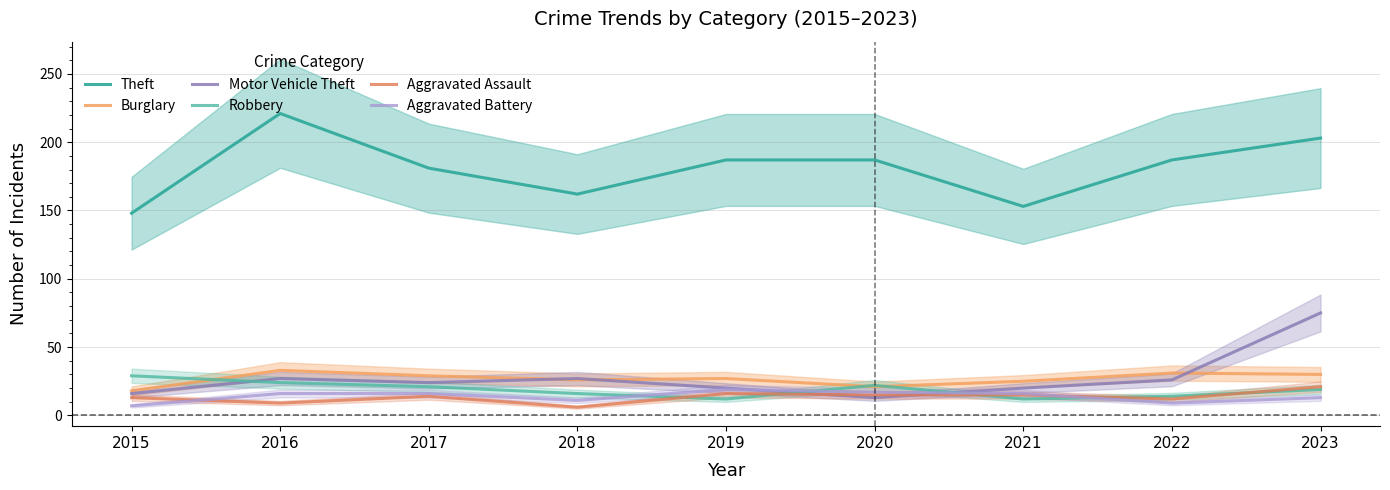

In Motor Vehicle Theft, how many points are higher than both neighbors (excluding endpoints)?

2